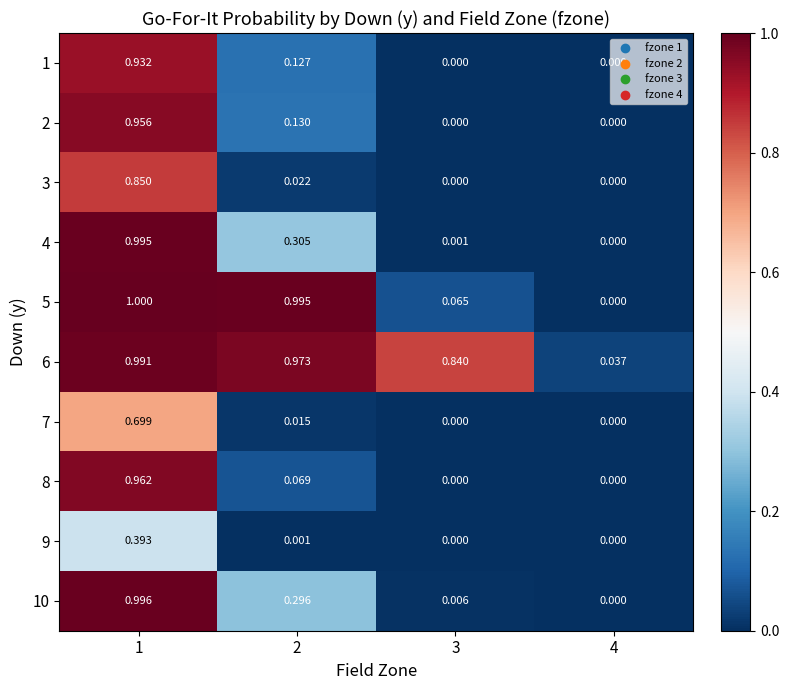

Which series has the largest range (max minus min)?

5